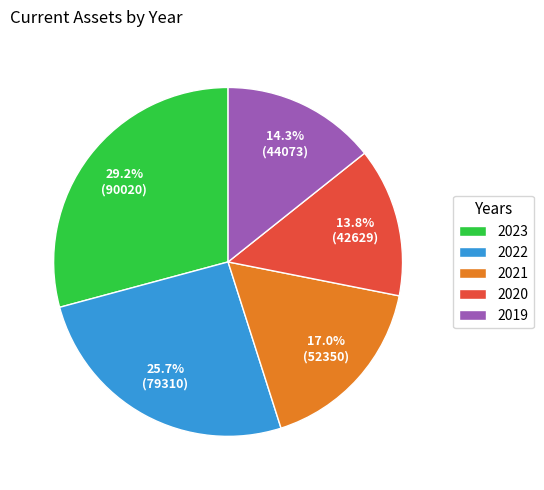

How many slices are in this pie chart?

5